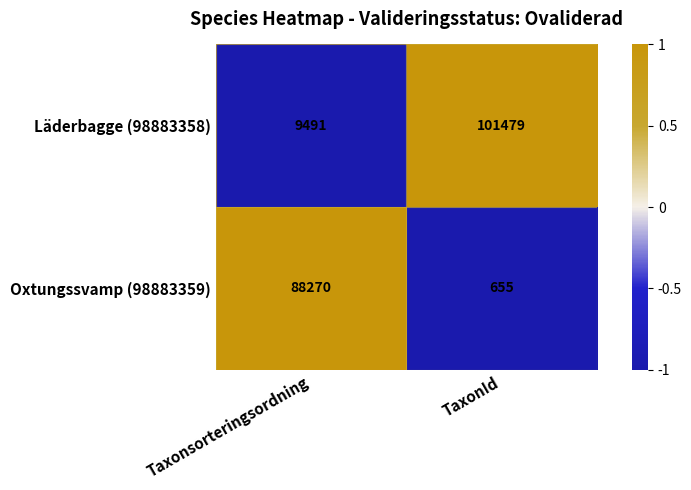

Which series changed the most between Taxonsorteringsordning and TaxonId?

Läderbagge (98883358)